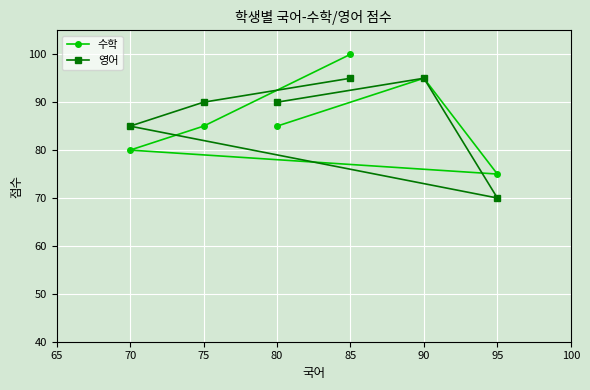

Reading left to right, list all the values displayed in this chart.

수학: 70=80	75=85	80=85	85=100	90=95	95=75
영어: 70=85	75=90	80=90	85=95	90=95	95=70